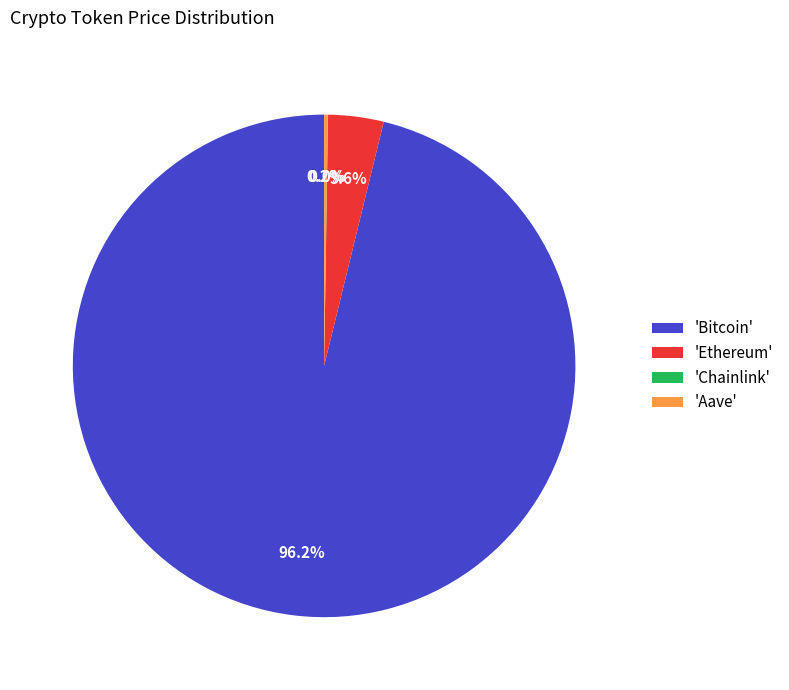

Which category has the biggest portion of the pie?

'Bitcoin'